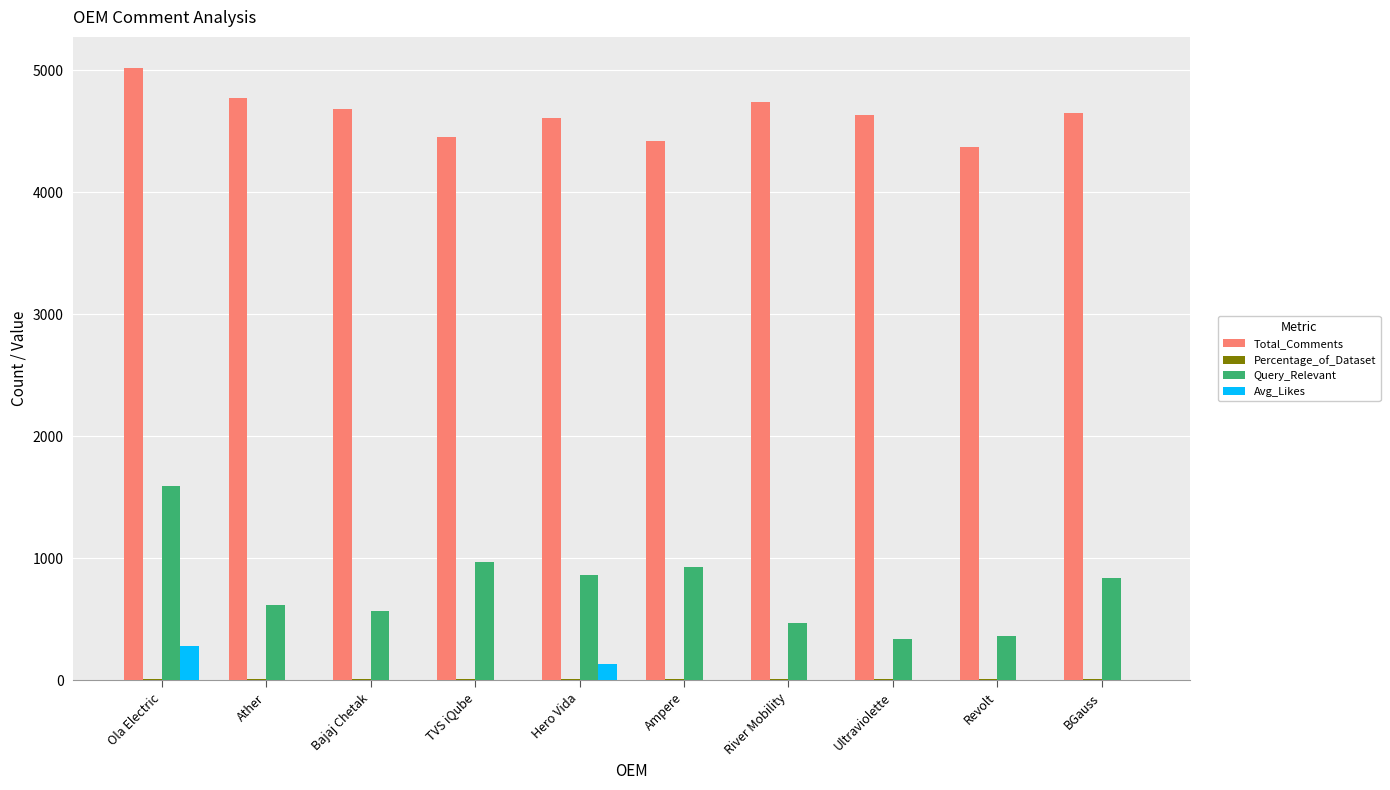

The value of Total_Comments at Bajaj Chetak is 4683.0. True or false?

True